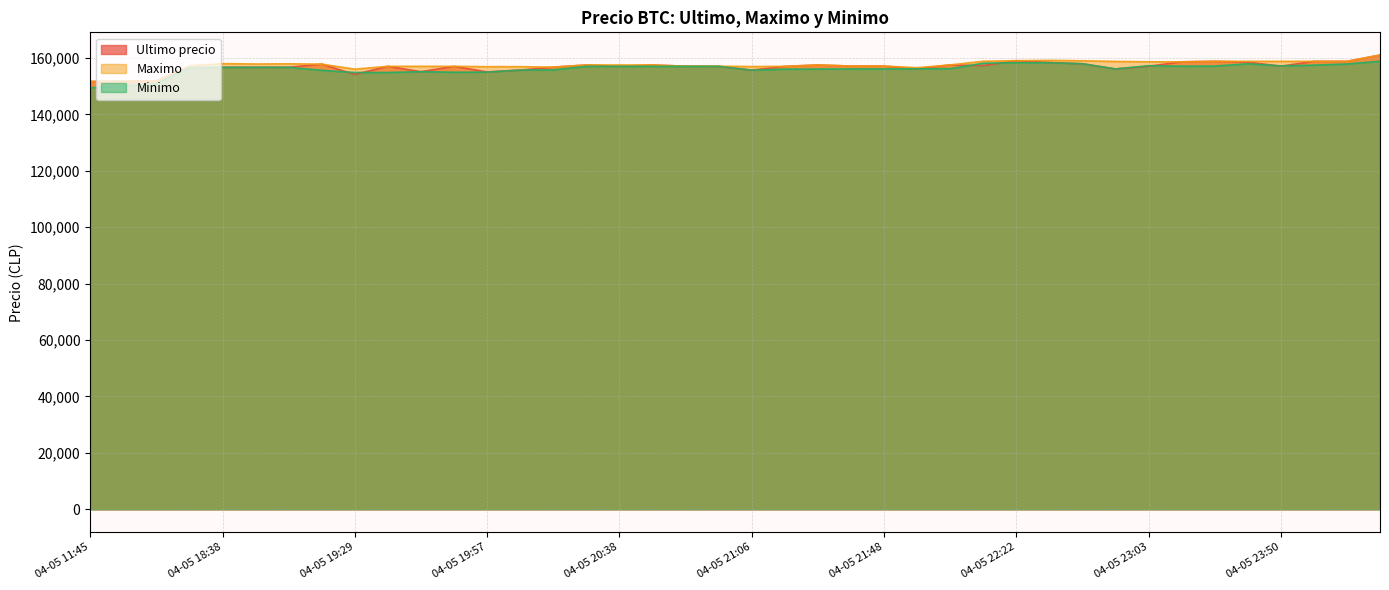

Reading right to left, what are all the values shown in this chart?

Ultimo precio: 04-06 00:42=161000	04-06 00:23=158768	04-05 23:59=158771	04-05 23:50=157058	04-05 23:39=158497	04-05 23:26=158785	04-05 23:13=158598	04-05 23:03=157036	04-05 22:55=156071	04-05 22:45=157920	04-05 22:34=158361	04-05 22:22=158994	04-05 22:10=157254	04-05 22:01=157500	04-05 21:55=156141	04-05 21:48=157097	04-05 21:38=157097	04-05 21:27=157477	04-05 21:16=156987	04-05 21:06=155656	04-05 20:58=157000	04-05 20:52=157050	04-05 20:46=157474	04-05 20:38=157002	04-05 20:28=157477	04-05 20:15=156711	04-05 20:05=155679	04-05 19:57=155017	04-05 19:51=156999	04-05 19:46=155090	04-05 19:38=157000	04-05 19:29=154130	04-05 19:17=157782	04-05 19:06=156663	04-05 18:53=156663	04-05 18:38=156663	04-05 18:21=156502	04-05 16:21=151872	04-05 16:00=151727	04-05 11:45=151633
Maximo: 04-06 00:42=161000	04-06 00:23=158768	04-05 23:59=158771	04-05 23:50=158771	04-05 23:39=158771	04-05 23:26=158785	04-05 23:13=158598	04-05 23:03=158609	04-05 22:55=158738	04-05 22:45=158968	04-05 22:34=159120	04-05 22:22=158994	04-05 22:10=158794	04-05 22:01=157500	04-05 21:55=156500	04-05 21:48=157082	04-05 21:38=157097	04-05 21:27=157477	04-05 21:16=156987	04-05 21:06=156917	04-05 20:58=157050	04-05 20:52=157050	04-05 20:46=157474	04-05 20:38=157474	04-05 20:28=157477	04-05 20:15=156700	04-05 20:05=156887	04-05 19:57=156878	04-05 19:51=156996	04-05 19:46=156997	04-05 19:38=157000	04-05 19:29=156000	04-05 19:17=157766	04-05 19:06=157899	04-05 18:53=157827	04-05 18:38=157960	04-05 18:21=157175	04-05 16:21=151858	04-05 16:00=151727	04-05 11:45=151633
Minimo: 04-06 00:42=158805	04-06 00:23=157827	04-05 23:59=157427	04-05 23:50=157159	04-05 23:39=157900	04-05 23:26=157087	04-05 23:13=157042	04-05 23:03=157205	04-05 22:55=156079	04-05 22:45=157920	04-05 22:34=158289	04-05 22:22=158289	04-05 22:10=158100	04-05 22:01=156169	04-05 21:55=156116	04-05 21:48=156071	04-05 21:38=156083	04-05 21:27=156039	04-05 21:16=156003	04-05 21:06=155658	04-05 20:58=157000	04-05 20:52=157000	04-05 20:46=157001	04-05 20:38=157003	04-05 20:28=157000	04-05 20:15=155755	04-05 20:05=155692	04-05 19:57=154951	04-05 19:51=154911	04-05 19:46=155117	04-05 19:38=154815	04-05 19:29=154815	04-05 19:17=155596	04-05 19:06=156663	04-05 18:53=156663	04-05 18:38=156663	04-05 18:21=156502	04-05 16:21=150798	04-05 16:00=150056	04-05 11:45=149404